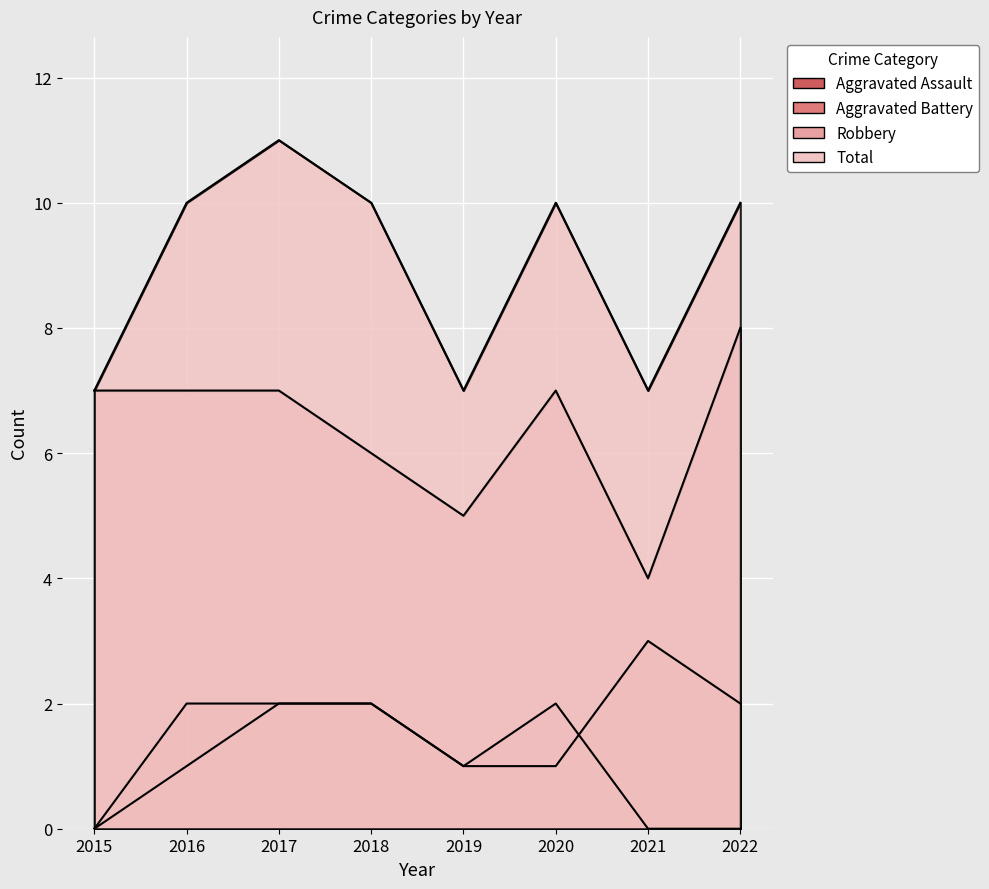

The value of Robbery at 2018 is 3. True or false?

False